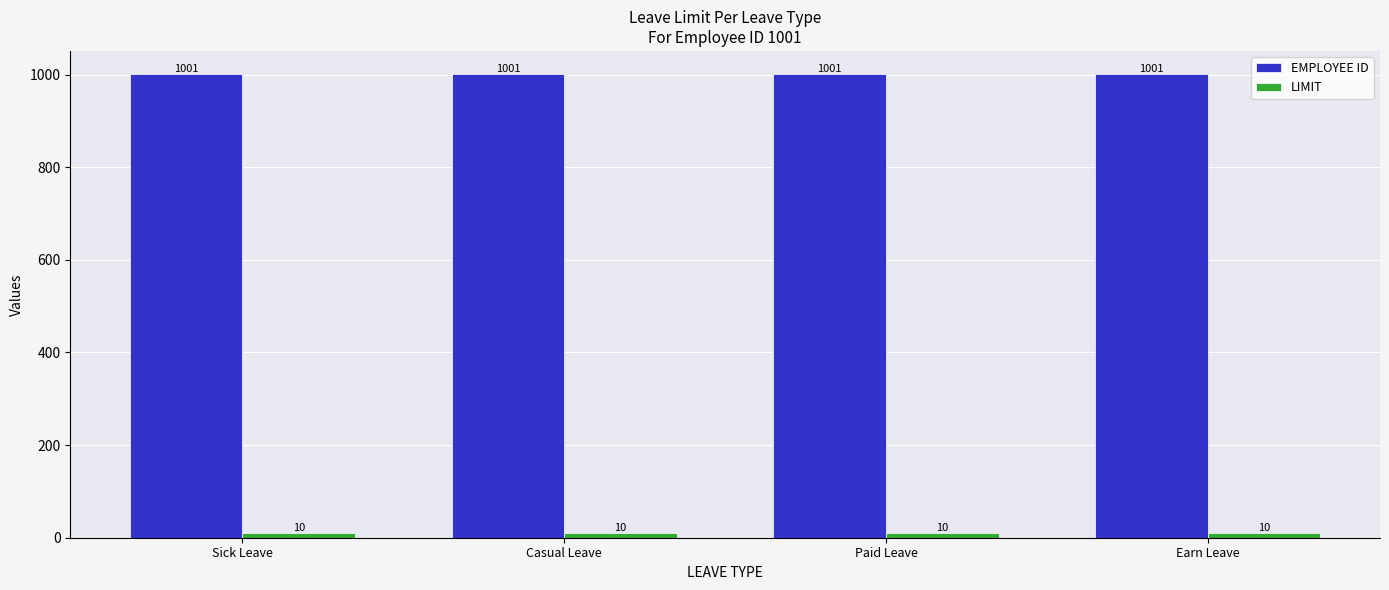

The value of EMPLOYEE ID at Sick Leave is 697. True or false?

False